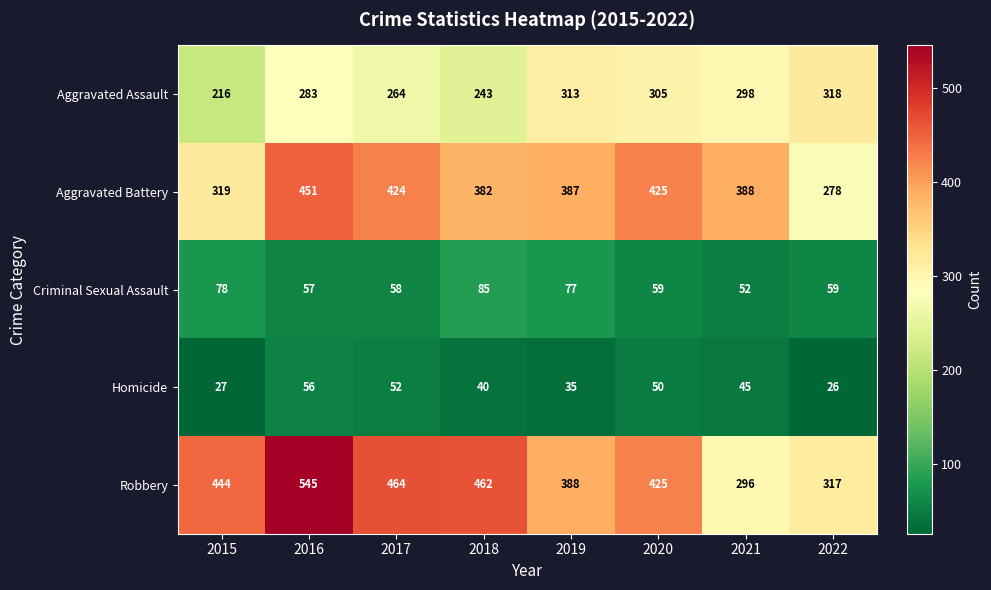

At how many categories does at least one series exceed 405?

5